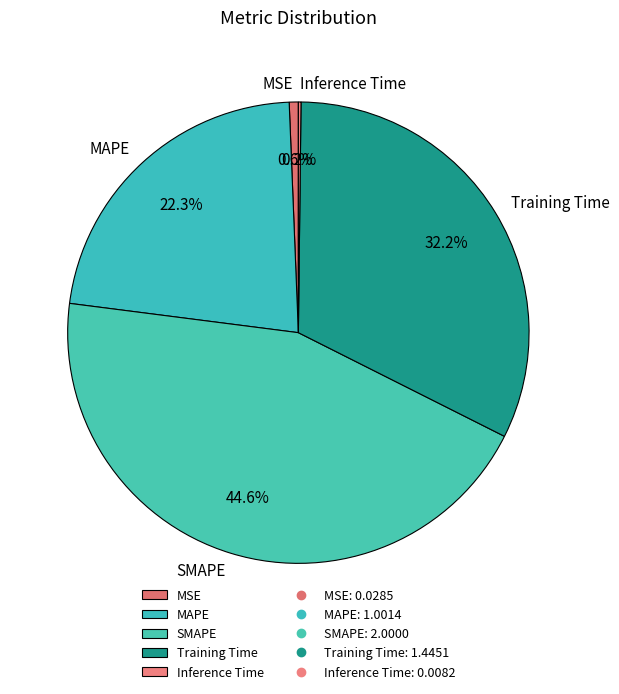

How much of the chart is everything except MAPE?

77.7%